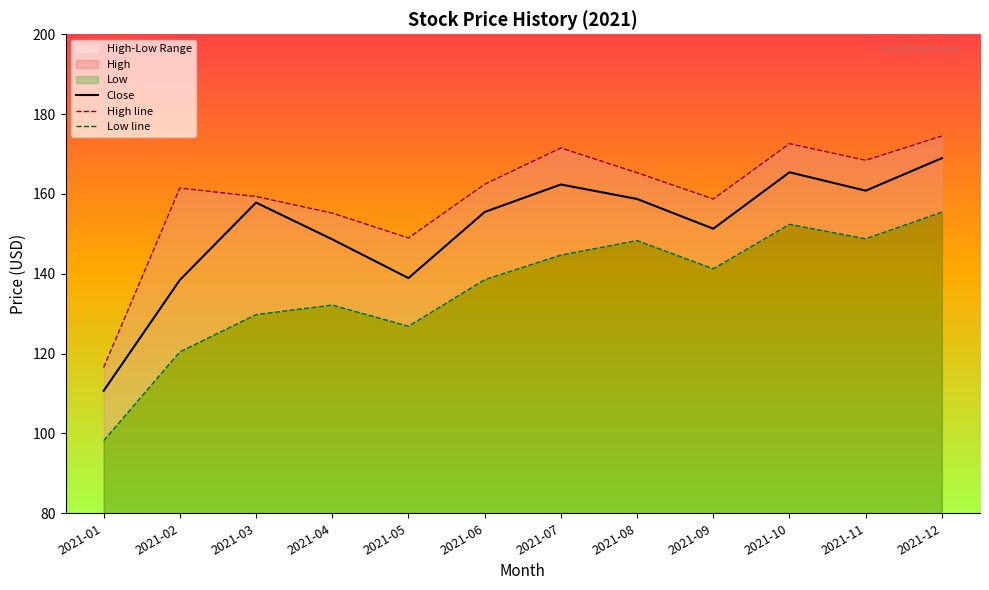

The High line series shows 245.3 at 2021-07. True or false?

False